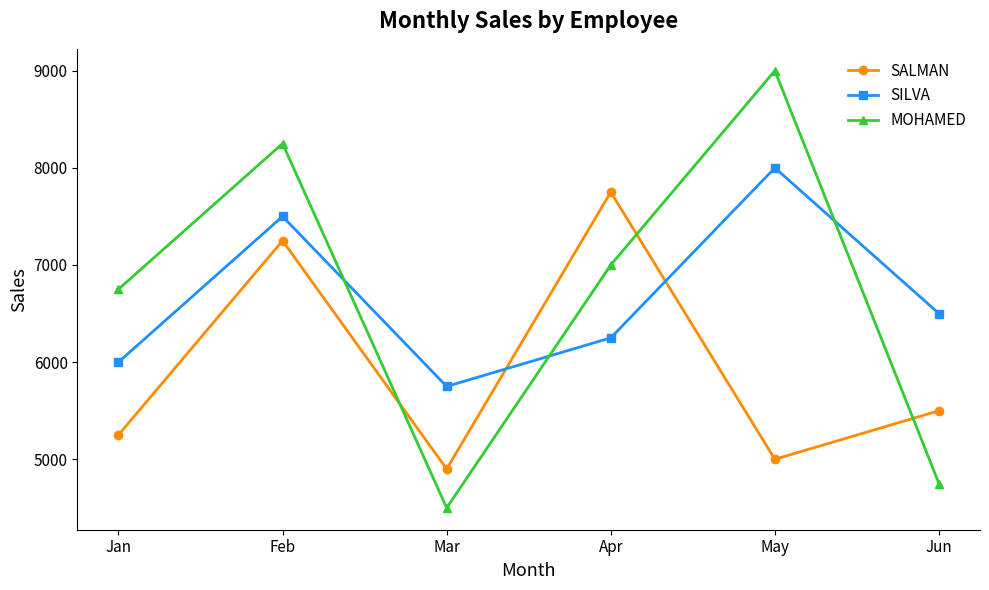

Which series changed the most between Mar and Jun?

SILVA